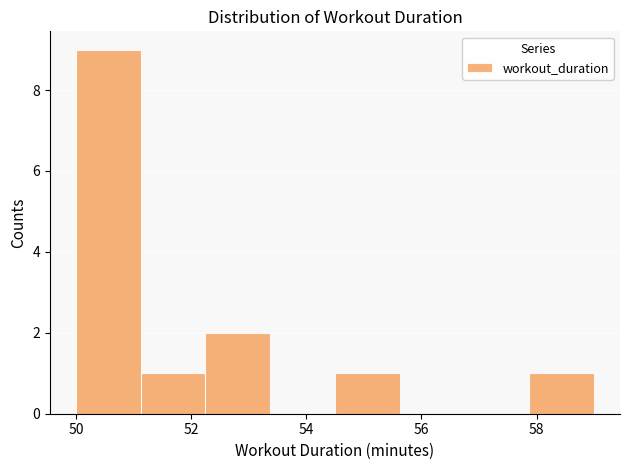

Over which range of the x-axis is the bar tallest?

50.0 to 51.2